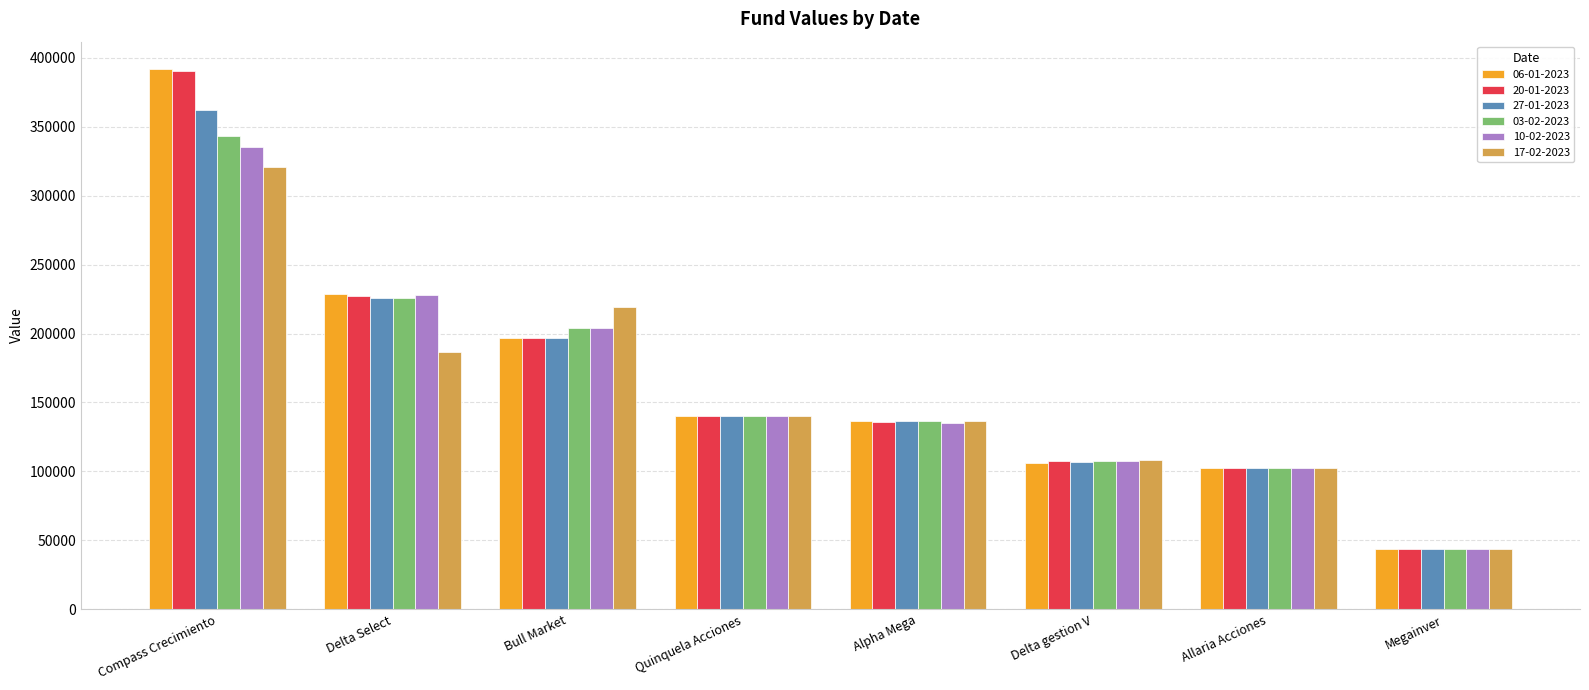

What are all the series names shown in the legend?

06-01-2023, 20-01-2023, 27-01-2023, 03-02-2023, 10-02-2023, 17-02-2023